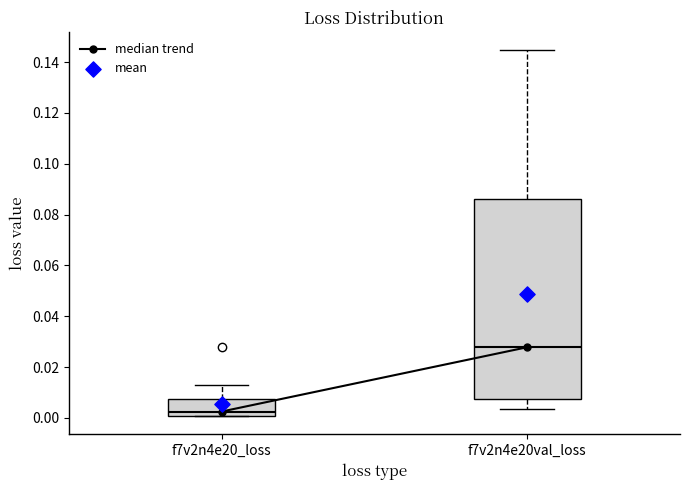

Reading left to right, transcribe this box plot: for each box, give where its median line is, the range the box spans, and where its two whiskers end, as read against the y-axis. The values are not printed on the chart, so give them approximately, as read against the axis.

f7v2n4e20_loss: median 0.002, box 0.000 to 0.008, whiskers 0.000 to 0.014
f7v2n4e20val_loss: median 0.028, box 0.008 to 0.086, whiskers 0.004 to 0.144